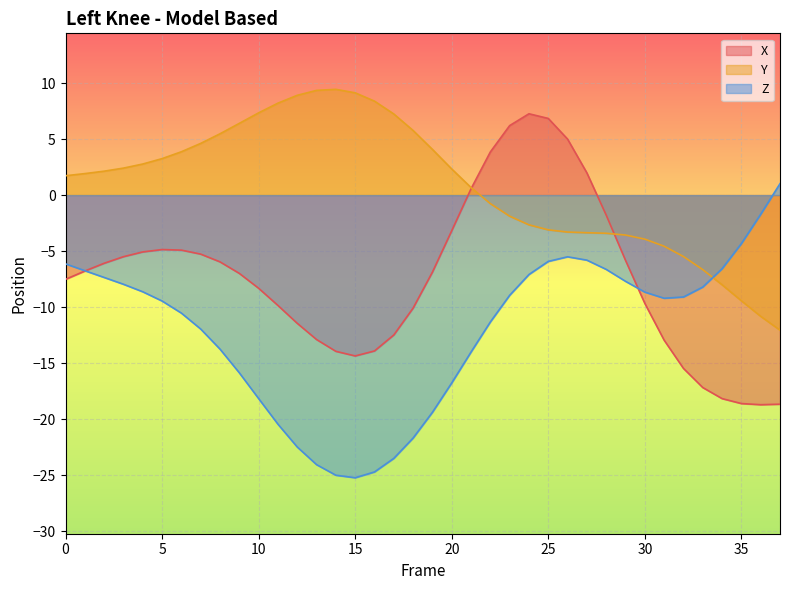

List the labels in order of X value, largest first.

24, 25, 23, 26, 22, 27, 21, 28, 20, 5, 6, 4, 7, 3, 29, 8, 2, 1, 19, 9, 0, 10, 30, 11, 18, 12, 17, 13, 31, 16, 14, 15, 32, 33, 34, 35, 37, 36